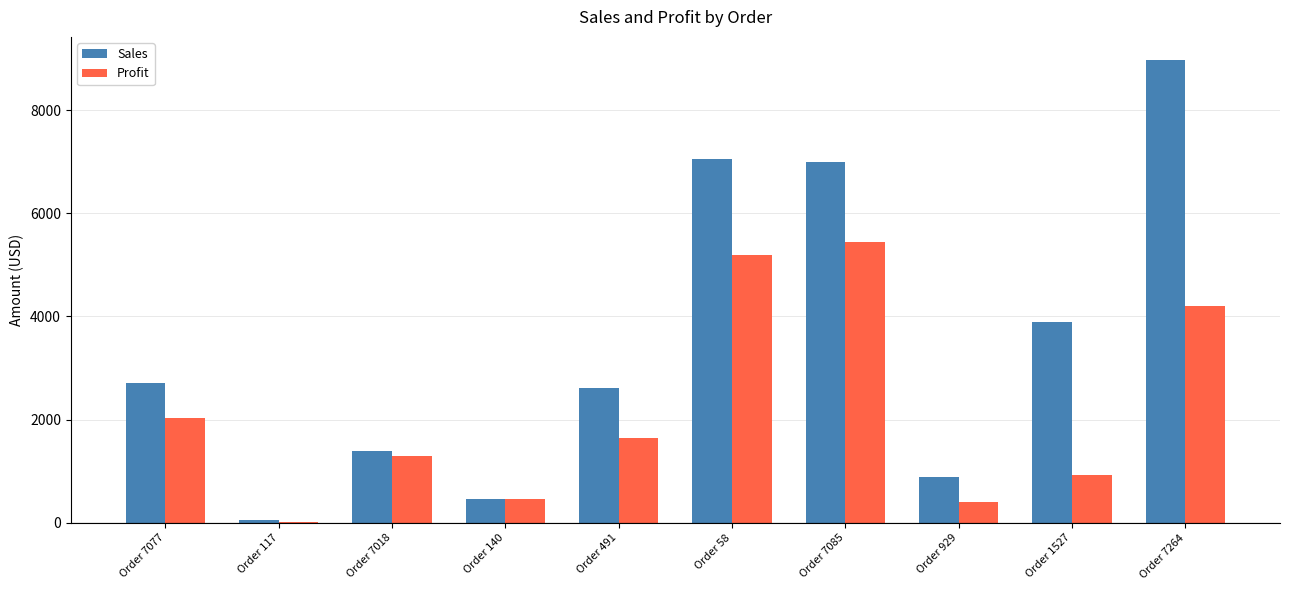

Which series changed the most between Order 117 and Order 1527?

Sales